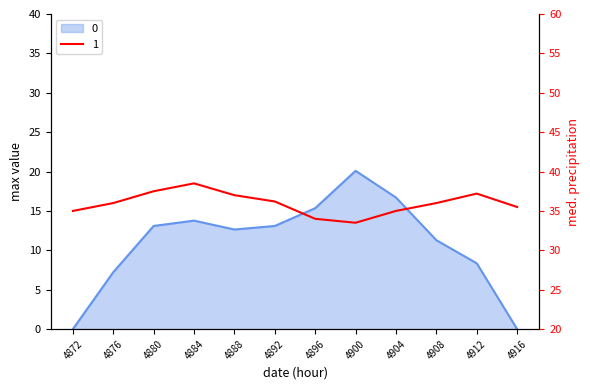

What is the change in value from 4896 to 4916?

-15.4